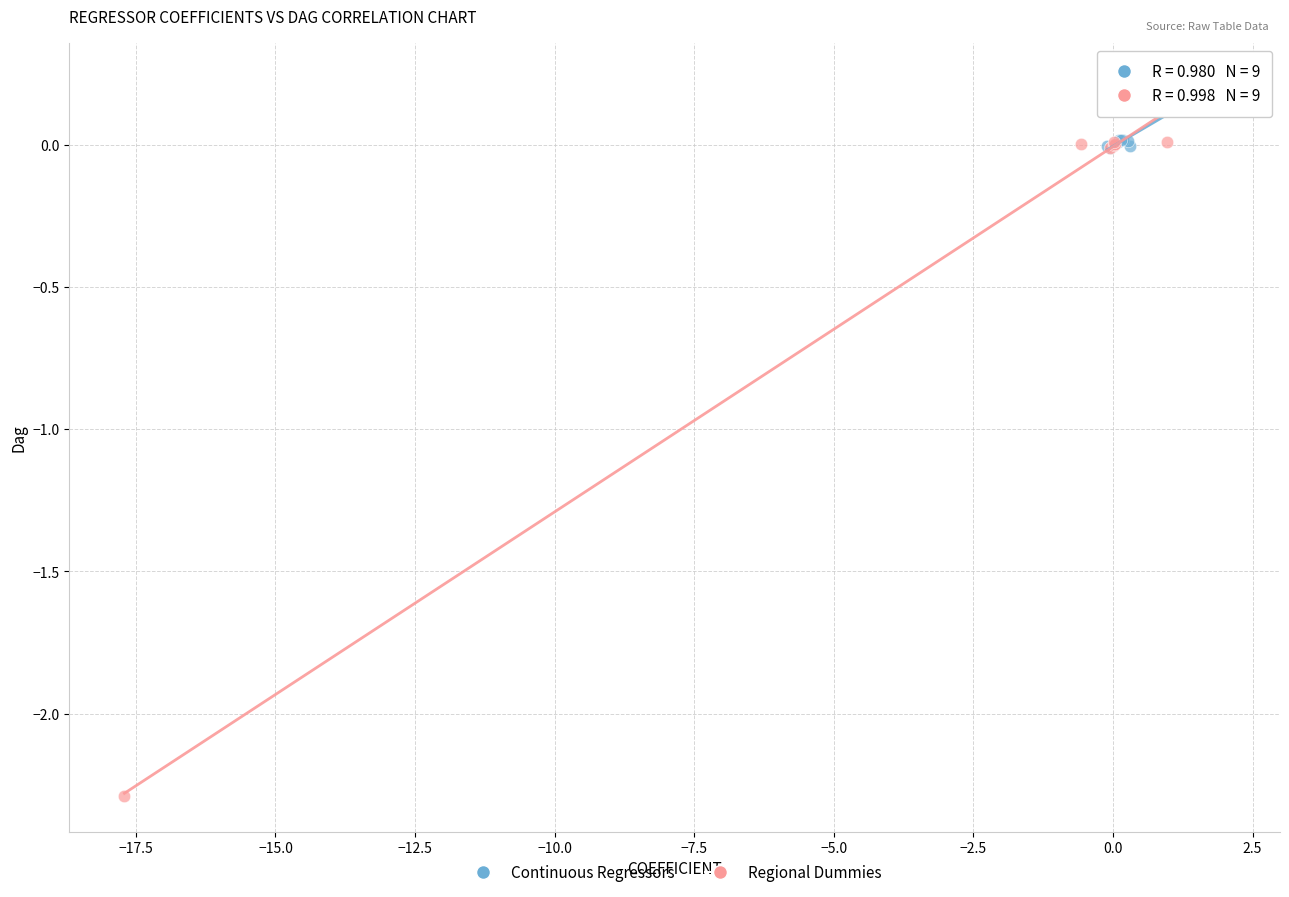

What are all the series names shown in the legend?

Continuous Regressors, Regional Dummies